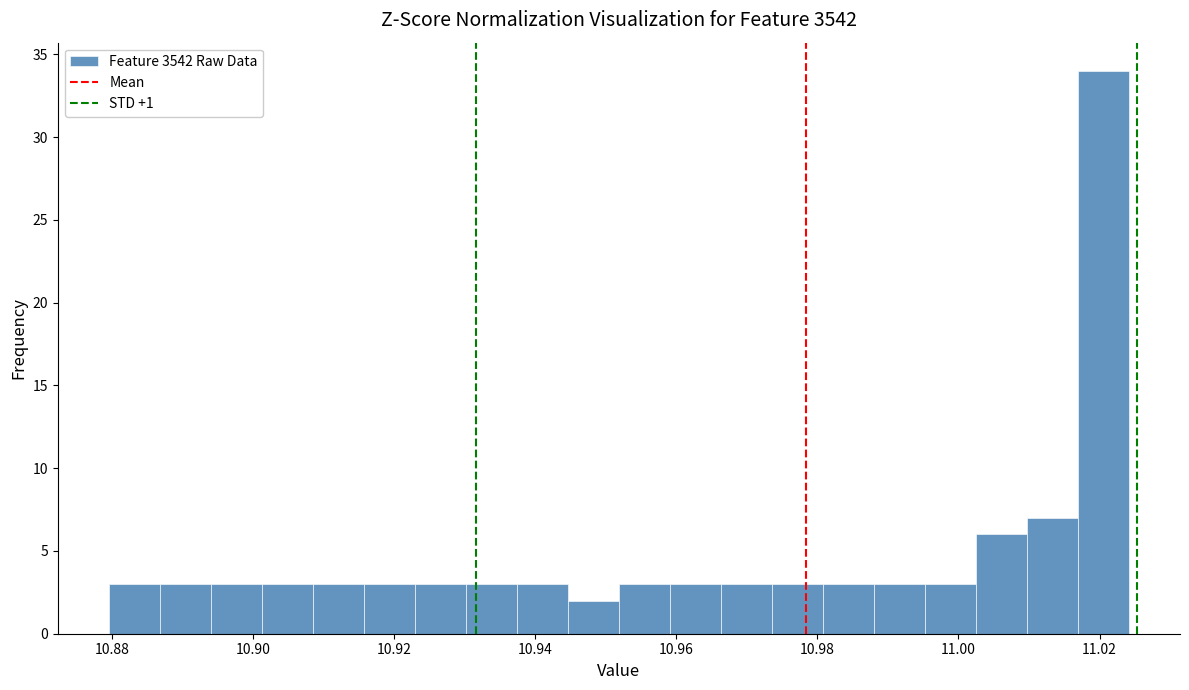

Read against the x-axis, roughly where is the centre of the tallest bar?

11.020